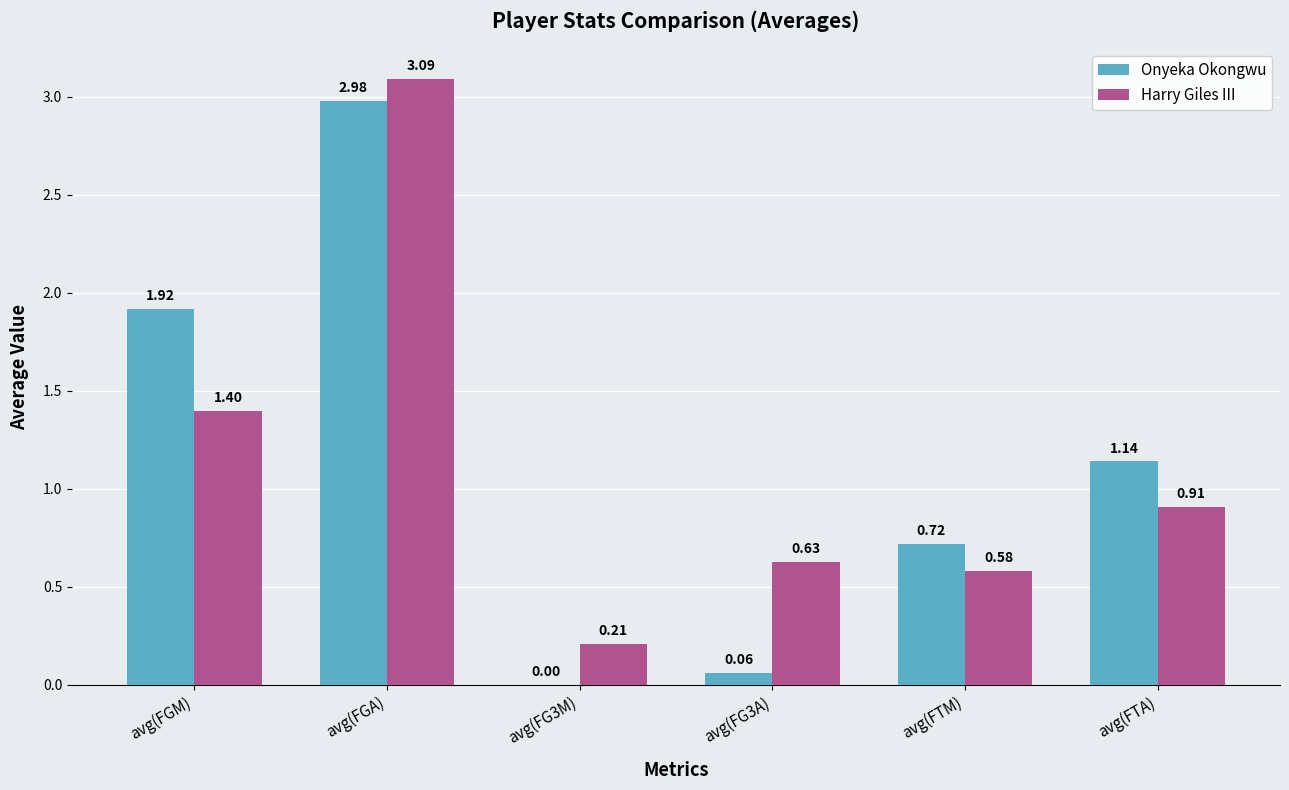

Are the bars horizontal?

No